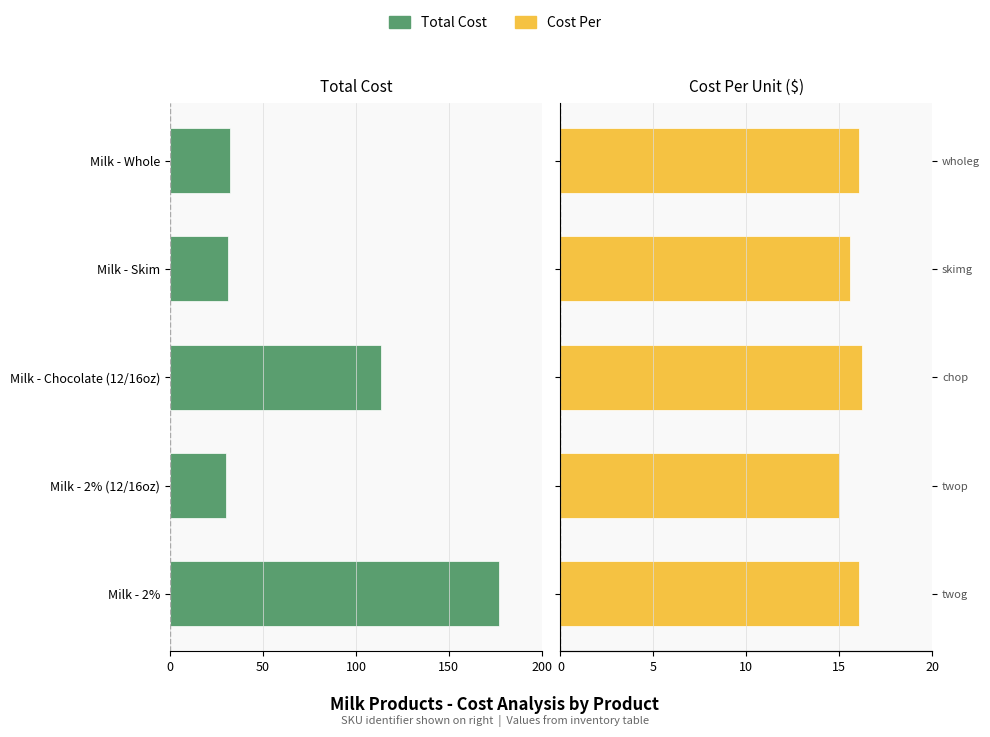

Rank the series by their maximum value, from highest to lowest.

Cost Per, Total Cost